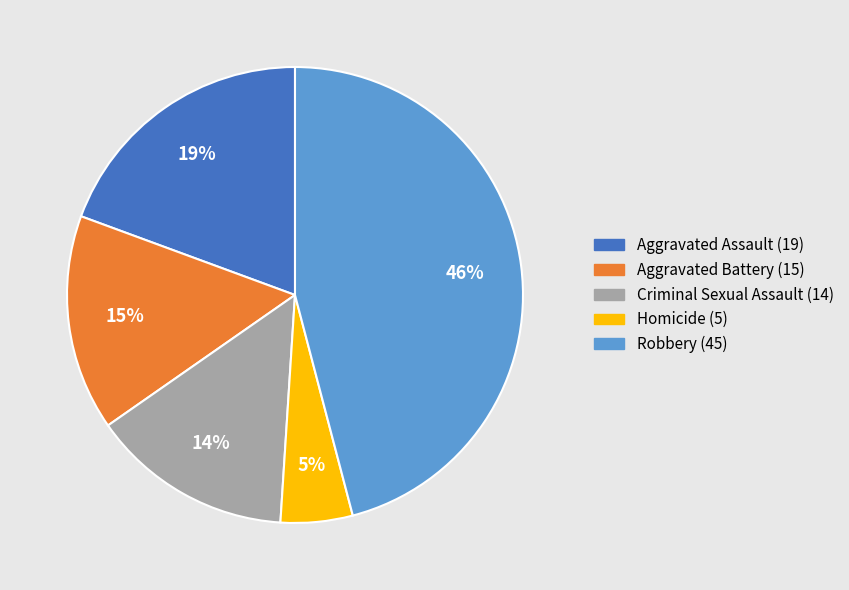

The Criminal Sexual Assault slice represents 9% of the pie. True or false?

False